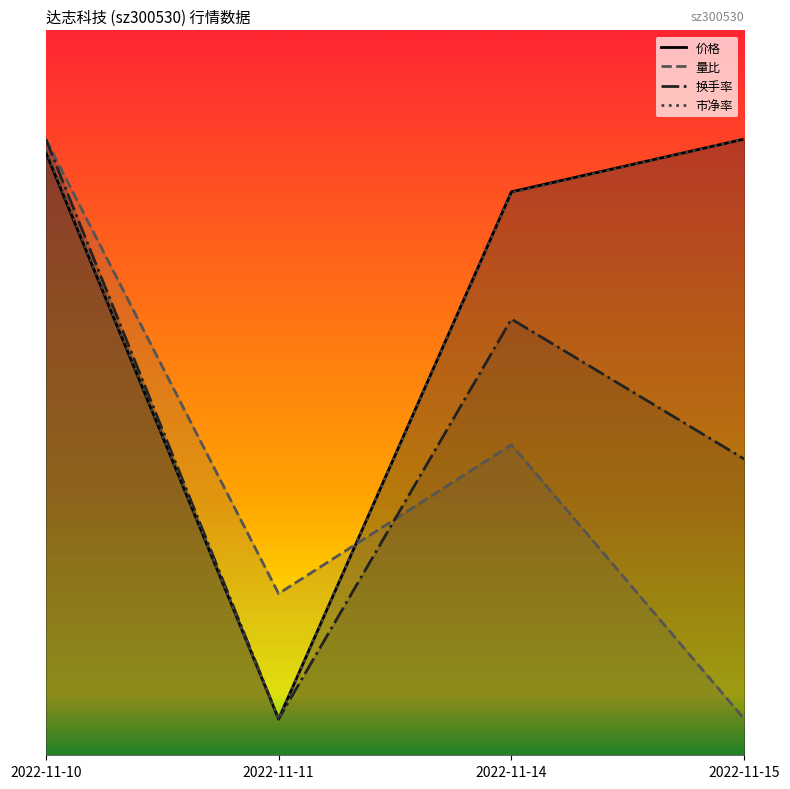

What are all the series names shown in the legend?

价格, 量比, 换手率, 市净率